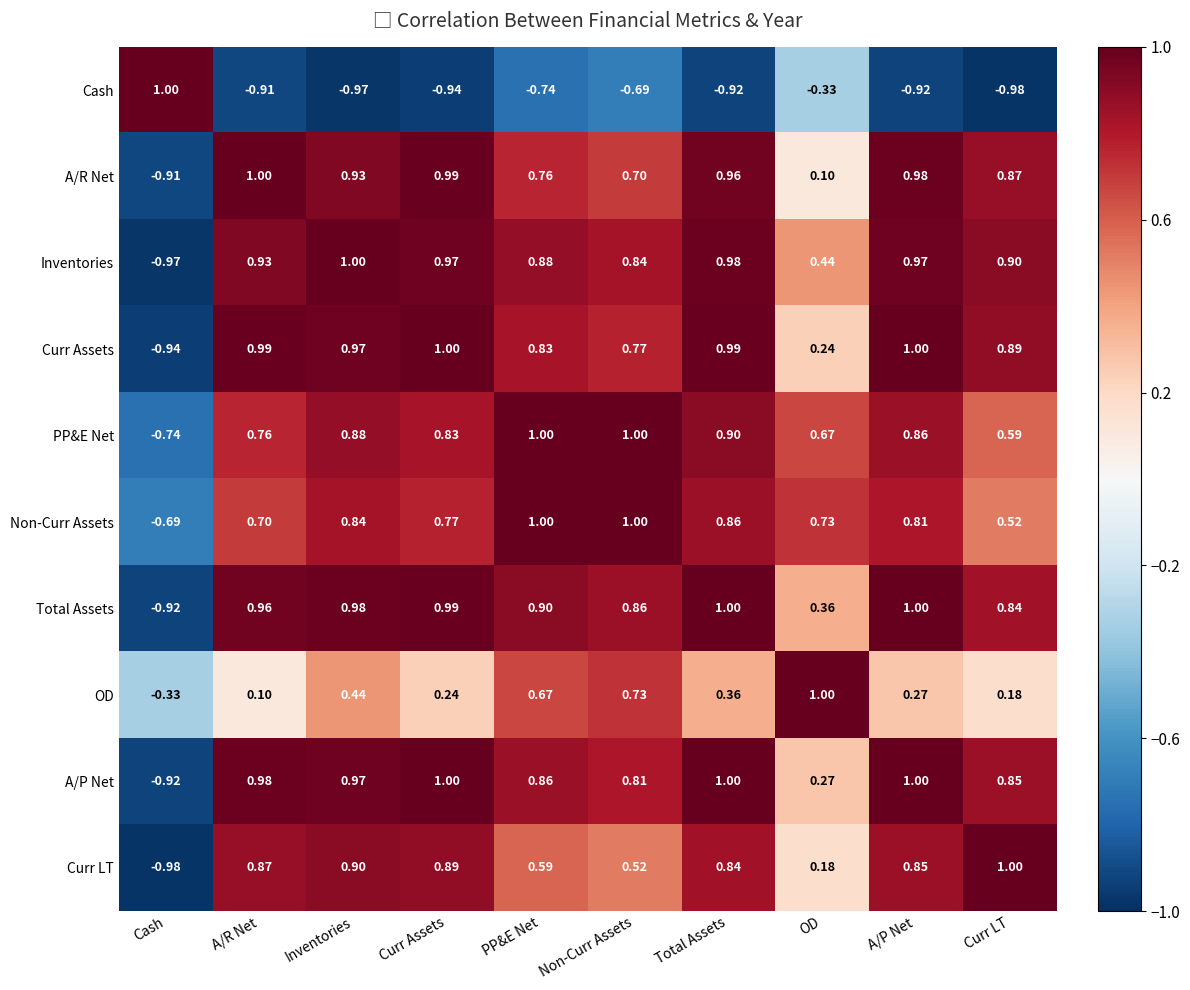

Which category has the lowest value in the PP&E Net series?

Cash